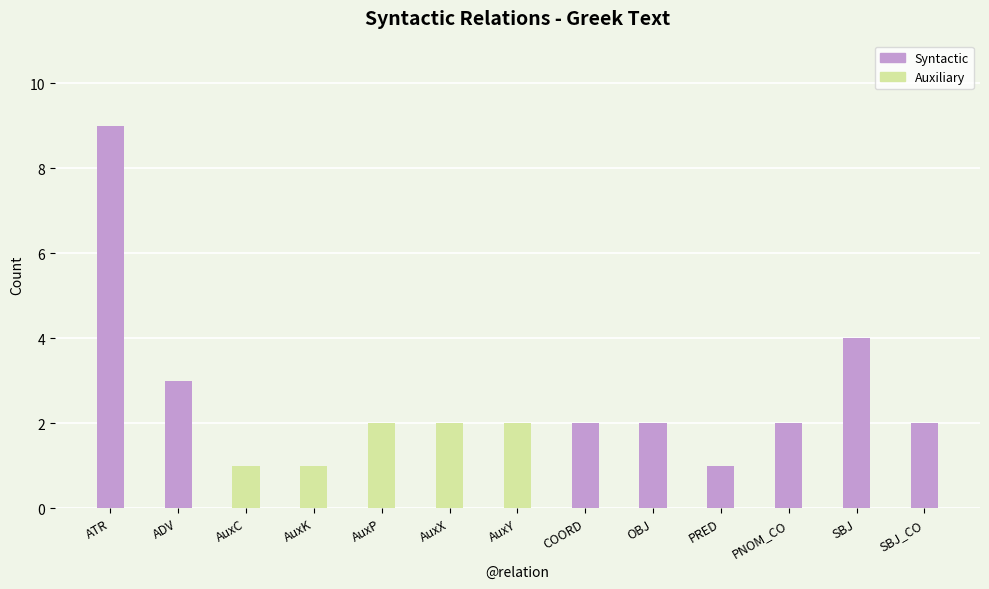

Reading right to left, list all the values displayed in this chart.

Syntactic (purple) / Auxiliary (green): SBJ_CO=2	SBJ=4	PNOM_CO=2	PRED=1	OBJ=2	COORD=2	AuxY=2	AuxX=2	AuxP=2	AuxK=1	AuxC=1	ADV=3	ATR=9
Syntactic: SBJ_CO=2	SBJ=4	PNOM_CO=2	PRED=1	OBJ=2	COORD=2	AuxY=0	AuxX=0	AuxP=0	AuxK=0	AuxC=0	ADV=3	ATR=9
Auxiliary: SBJ_CO=0	SBJ=0	PNOM_CO=0	PRED=0	OBJ=0	COORD=0	AuxY=2	AuxX=2	AuxP=2	AuxK=1	AuxC=1	ADV=0	ATR=0